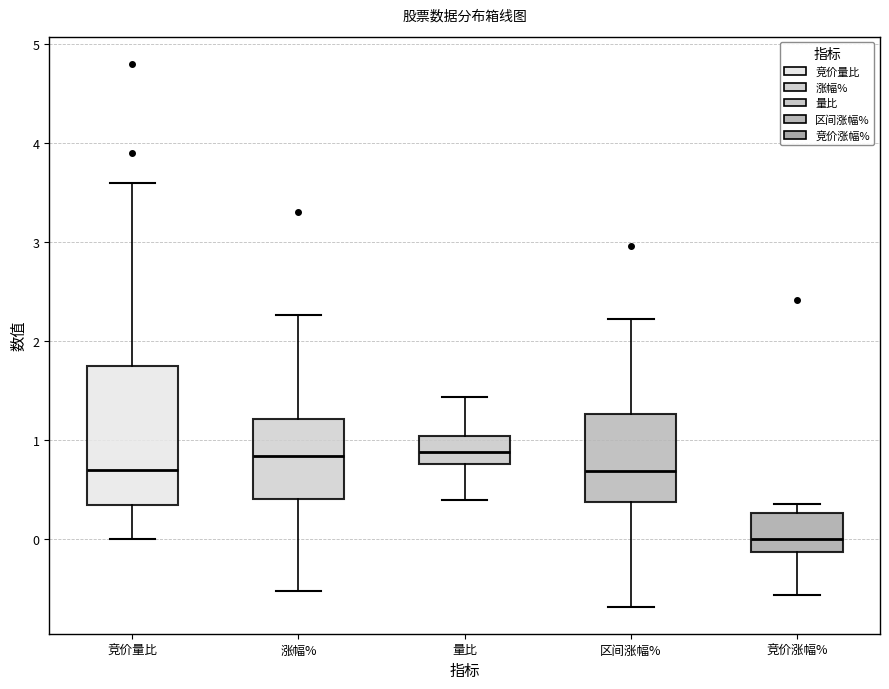

Reading left to right, read every box against the y-axis: the position of its median line, the range the box covers, and the ends of its whiskers. The values are not printed on the chart, so give them approximately, as read against the axis.

竞价量比: median 0.7, box 0.4 to 1.8, whiskers 0.0 to 3.6
涨幅%: median 0.8, box 0.4 to 1.2, whiskers -0.5 to 2.3
量比: median 0.9, box 0.8 to 1.0, whiskers 0.4 to 1.4
区间涨幅%: median 0.7, box 0.4 to 1.3, whiskers -0.7 to 2.2
竞价涨幅%: median 0.0, box -0.1 to 0.3, whiskers -0.6 to 0.4